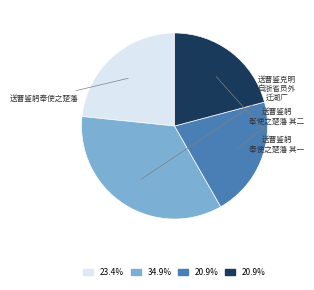

Is there a majority slice in this chart?

No